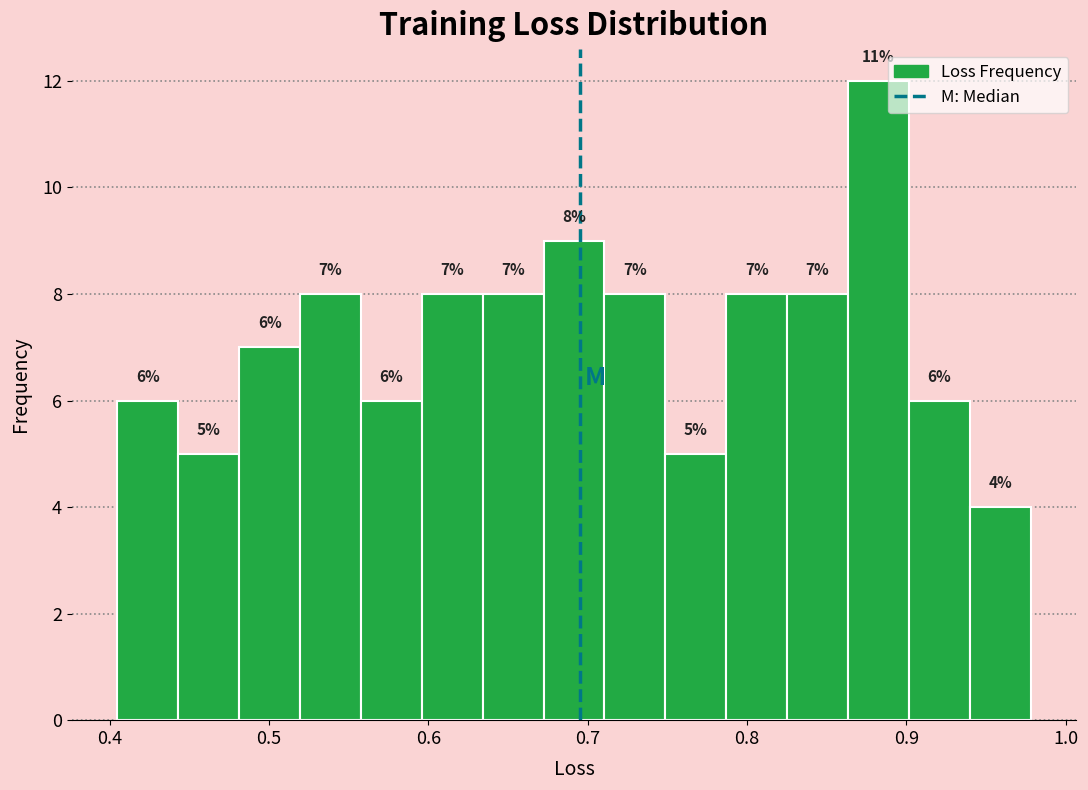

Read against the x-axis, roughly where is the centre of the tallest bar?

0.88